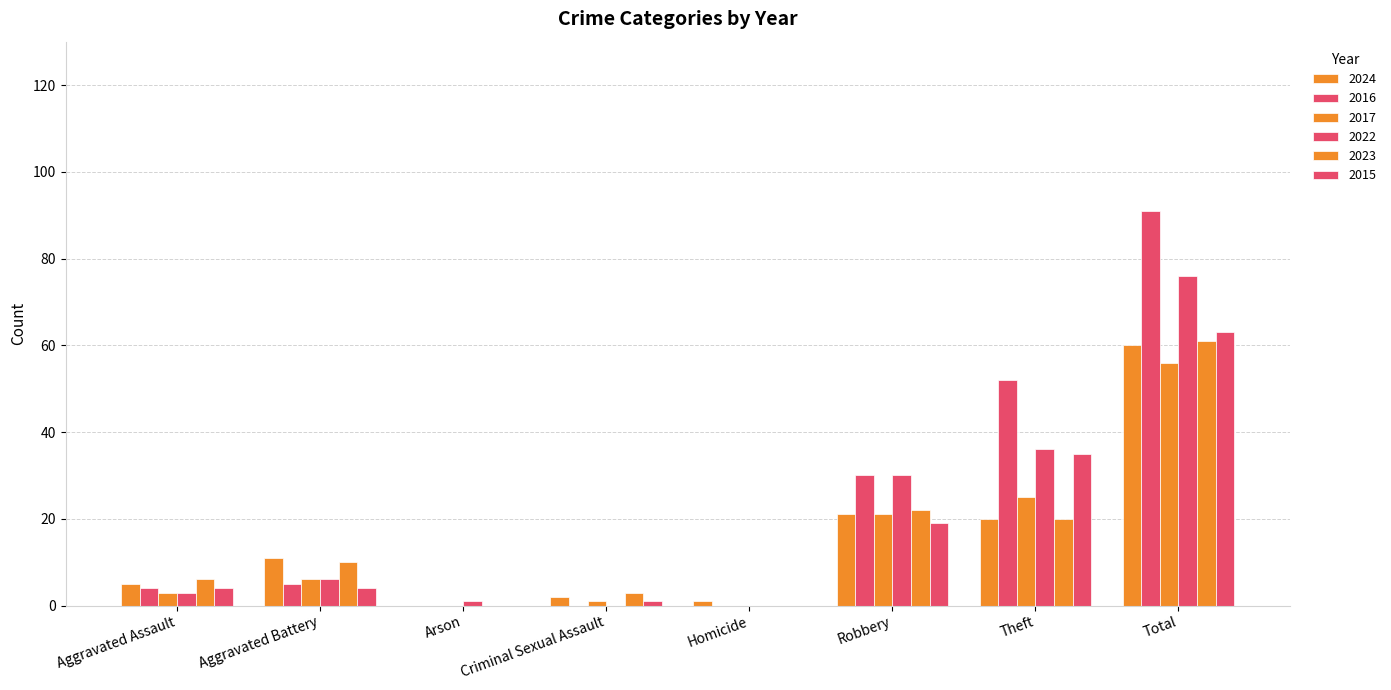

Is the value of 2023 at Aggravated Battery greater than the value of 2017 at Theft?

No